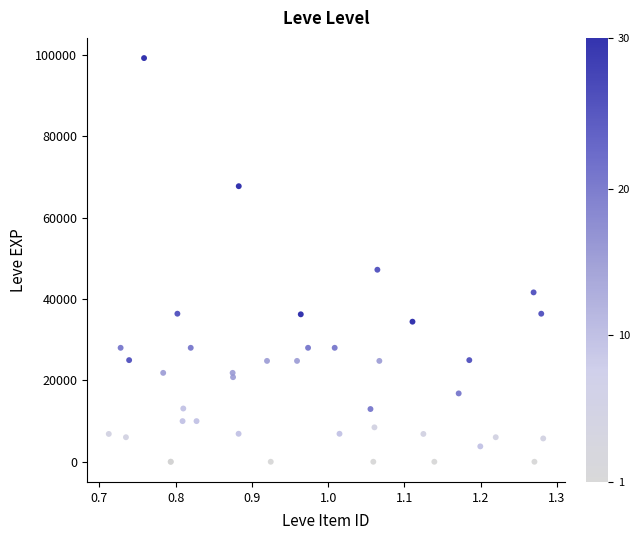

What Y value in the scatter plot is closest to 49610?

47200